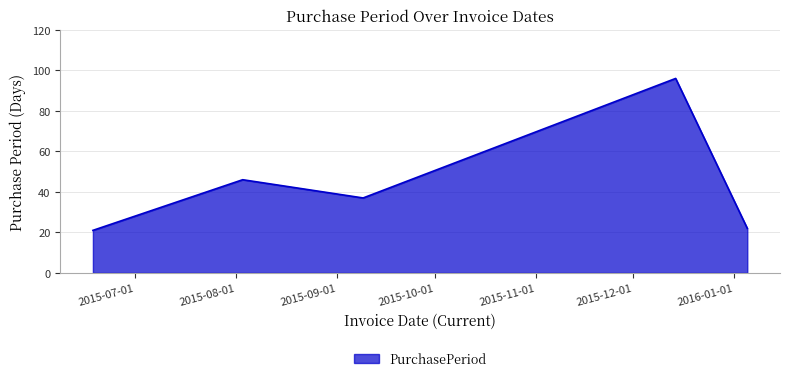

What is the difference between the second highest and second lowest values?

24